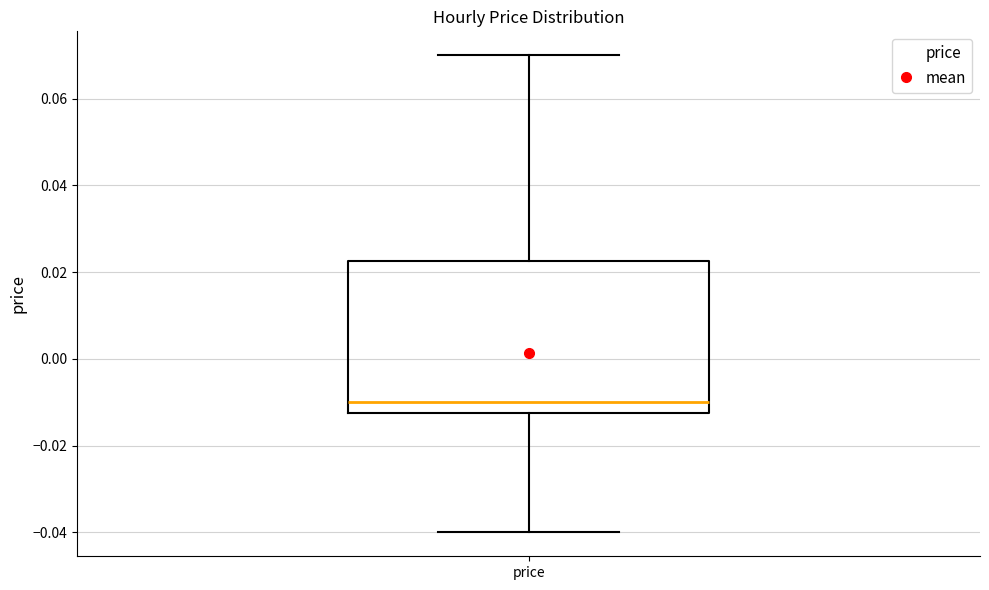

Read this box plot against the y-axis: the position of the median line, the range covered by the box, and the ends of both whiskers. The values are not printed on the chart, so give them approximately, as read against the axis.

median -0.010, box -0.012 to 0.022, whiskers -0.040 to 0.070